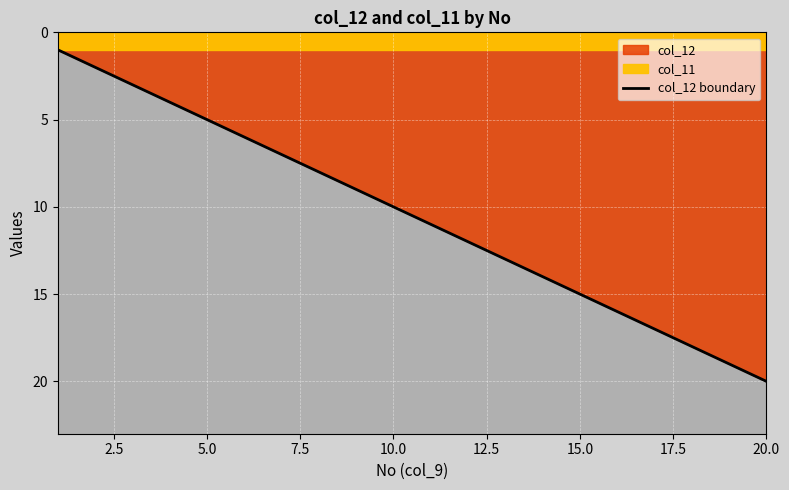

What position from the left is 15.0?

15